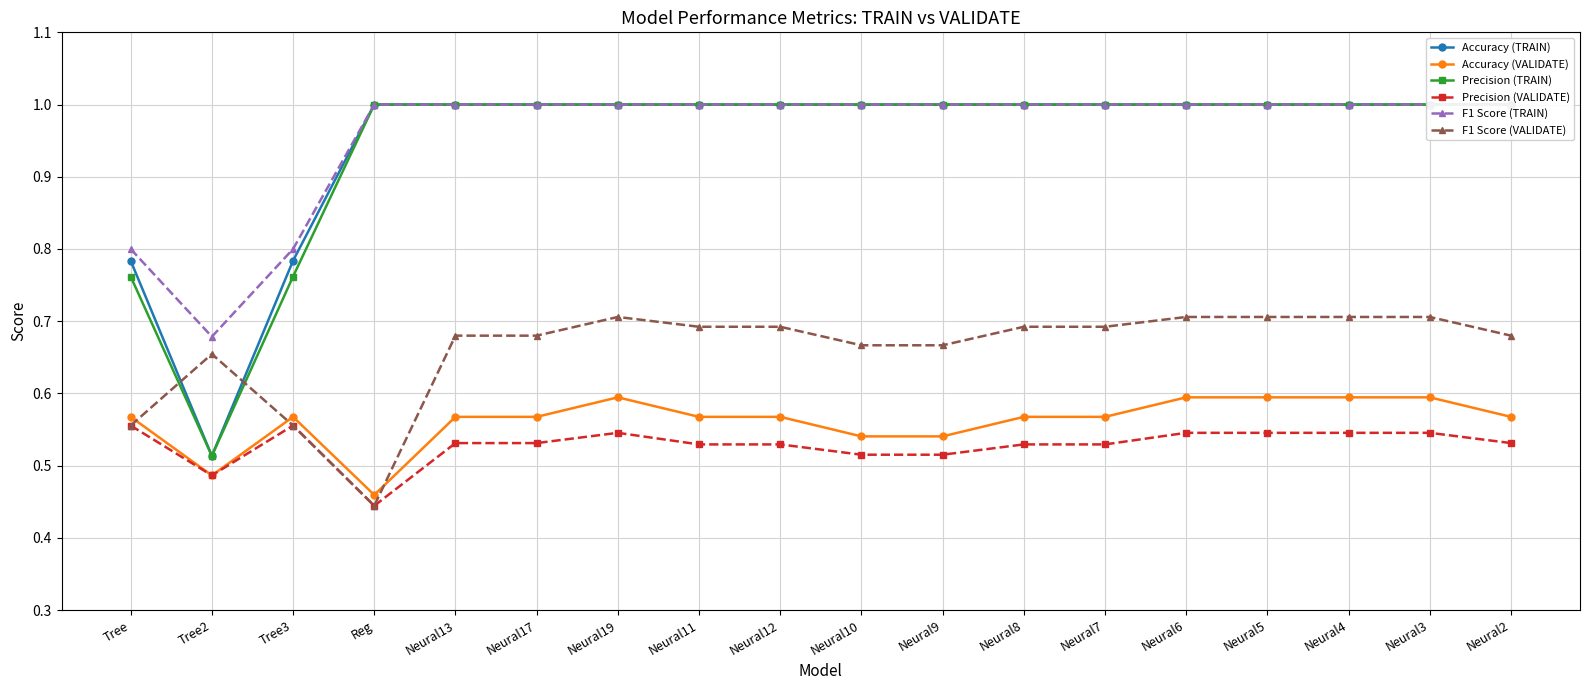

What is the spread (max minus min) of values at Neural5?

0.5